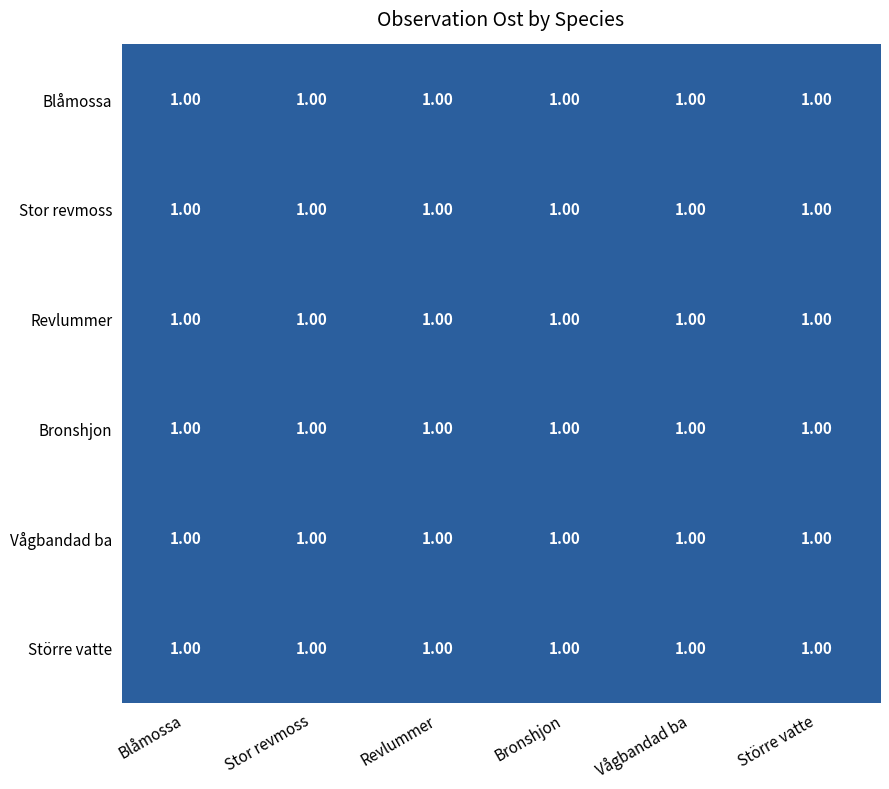

Between Större vatte and Stor revmoss, which is larger?

Större vatte